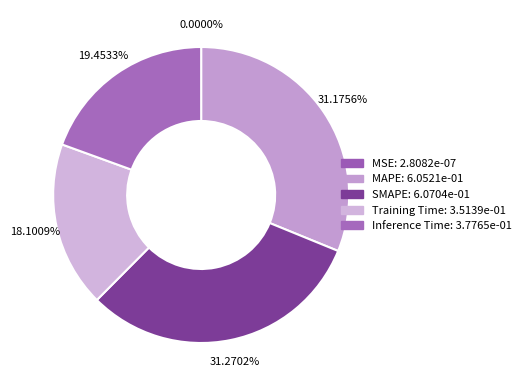

Do MAPE and SMAPE together represent more than half of the pie?

Yes